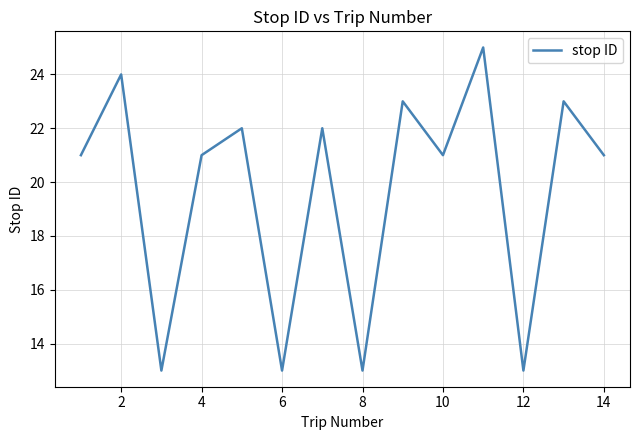

Reading left to right, extract all data points from this chart.

21	24	13	21	22	13	22	13	23	21	25	13	23	21